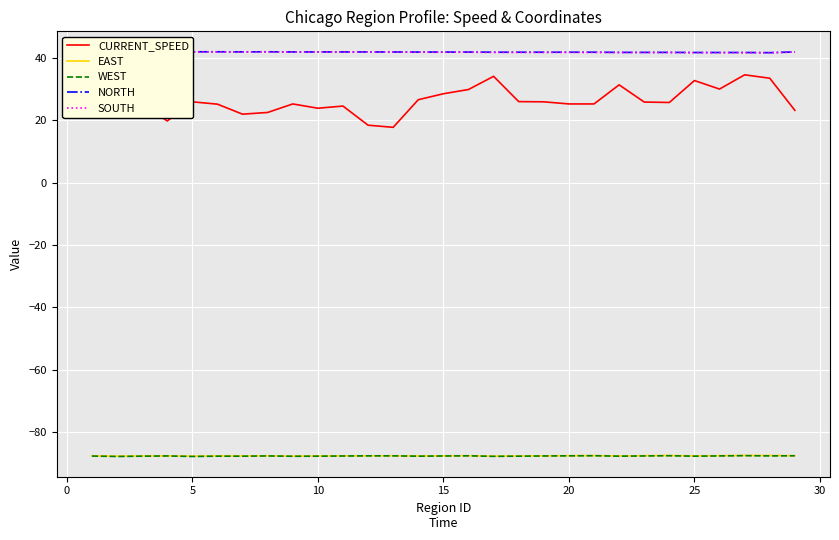

What are all the series names shown in the legend?

CURRENT_SPEED, EAST, WEST, NORTH, SOUTH